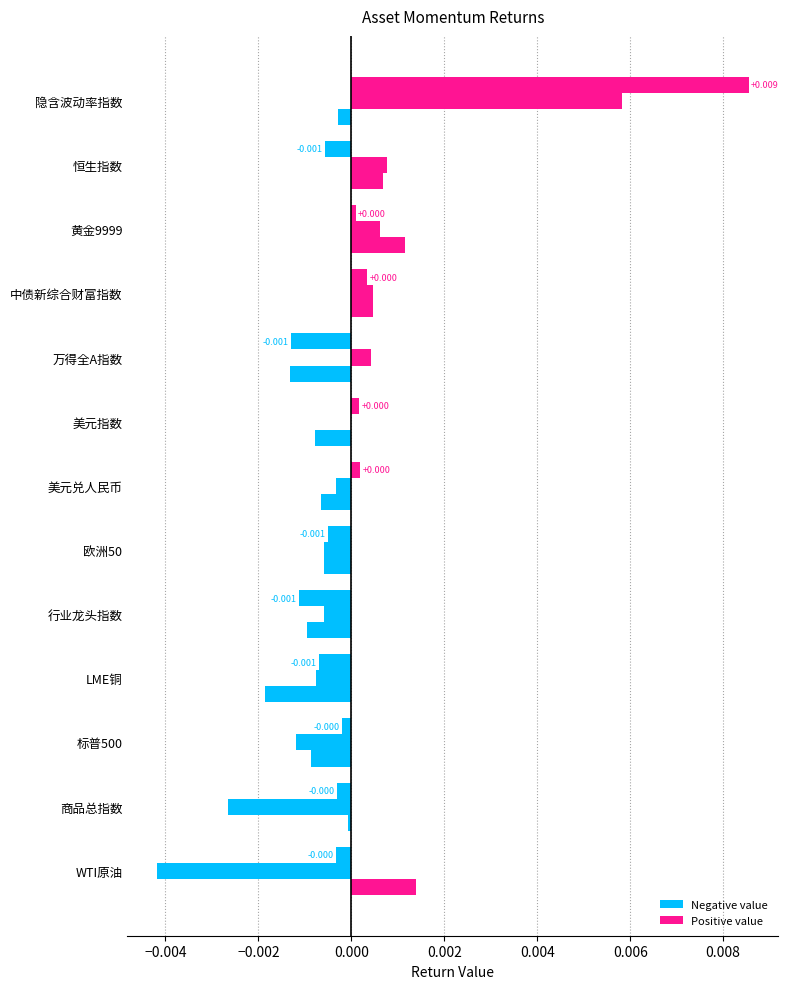

Count the number of data series in this chart.

3